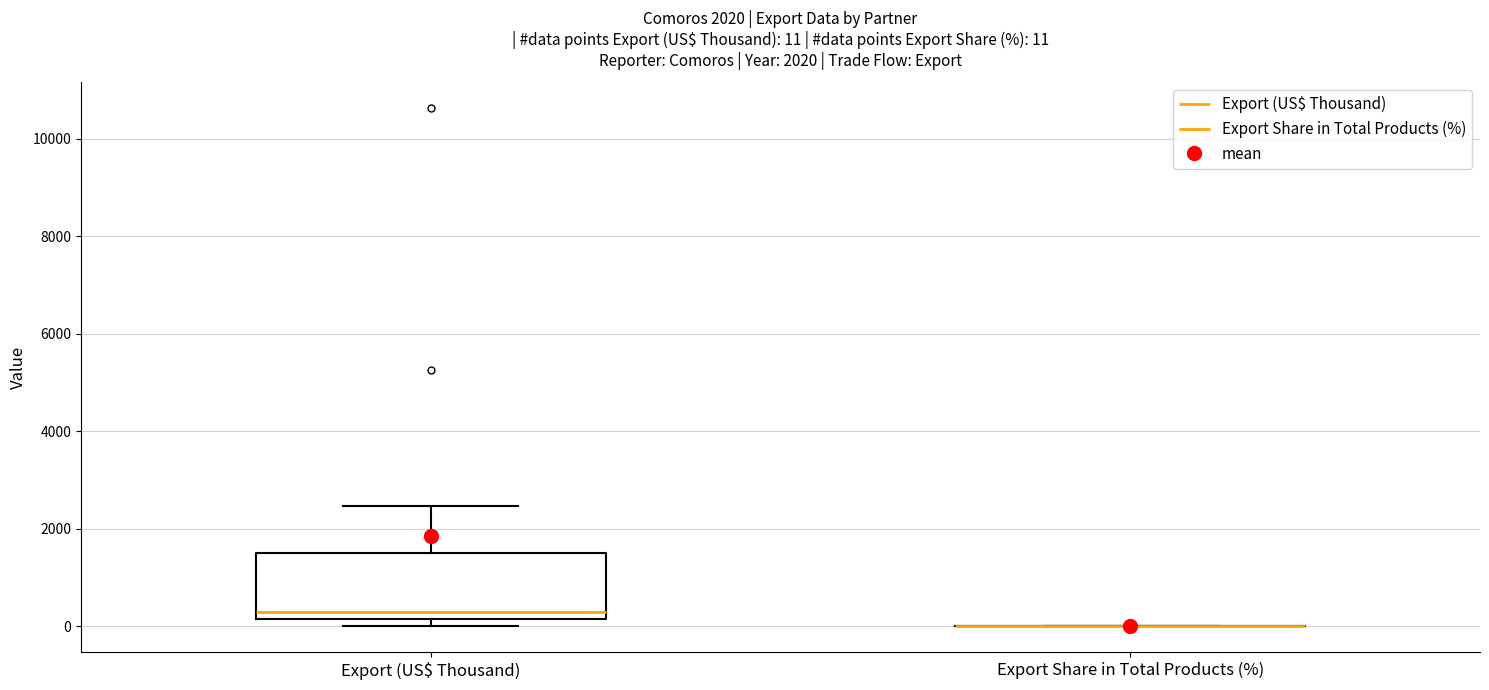

Which box is the tallest, from its lower edge to its upper edge?

Export (US$ Thousand)